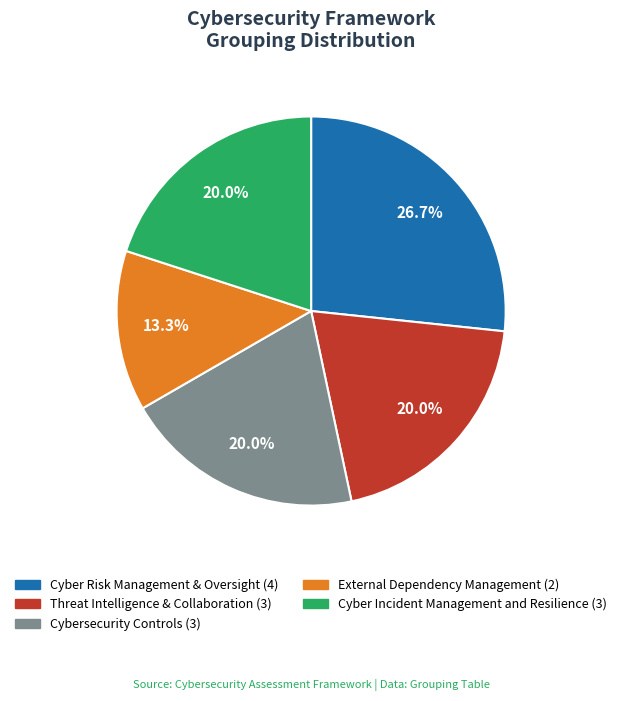

Which has a higher value, Cybersecurity Controls or External Dependency Management?

Cybersecurity Controls